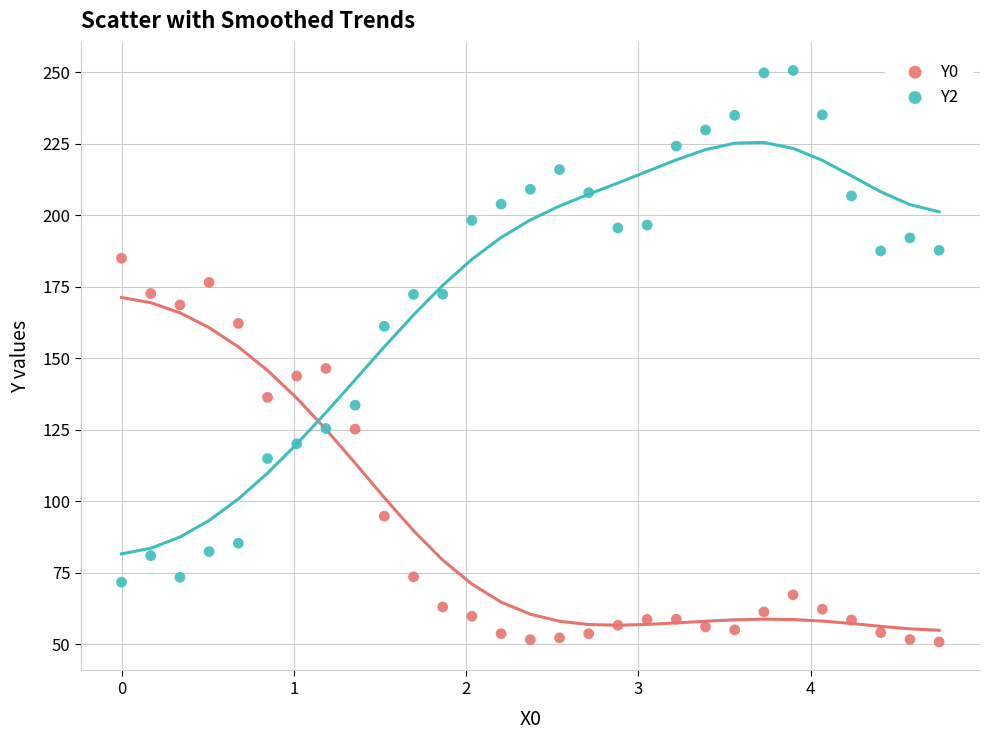

Which series contains the lowest Y value?

Y0